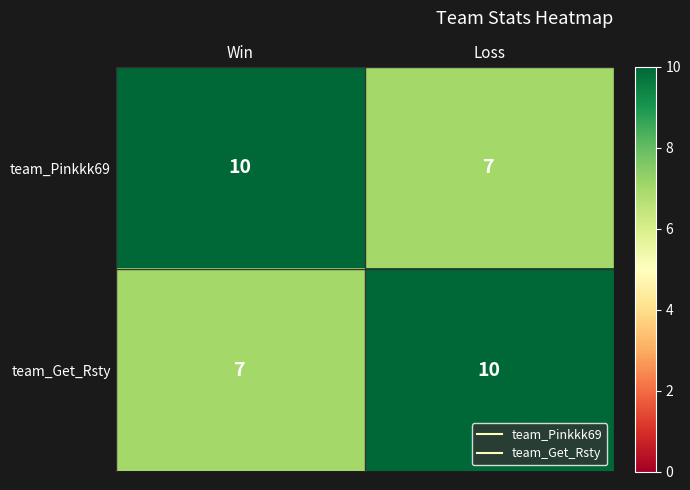

What is the minimum value shown in the chart?

7